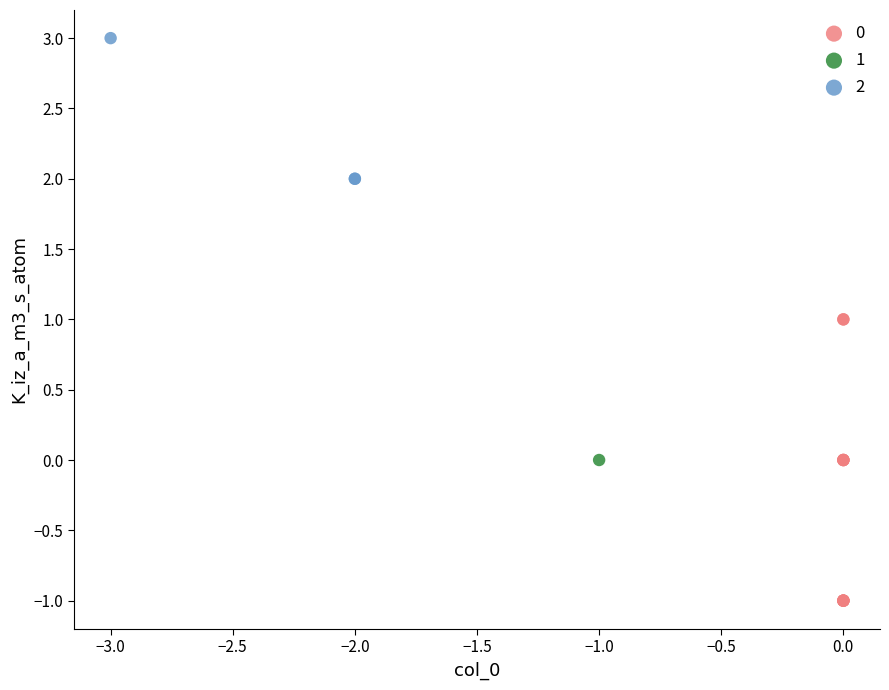

What are all the series names shown in the legend?

0, 1, 2